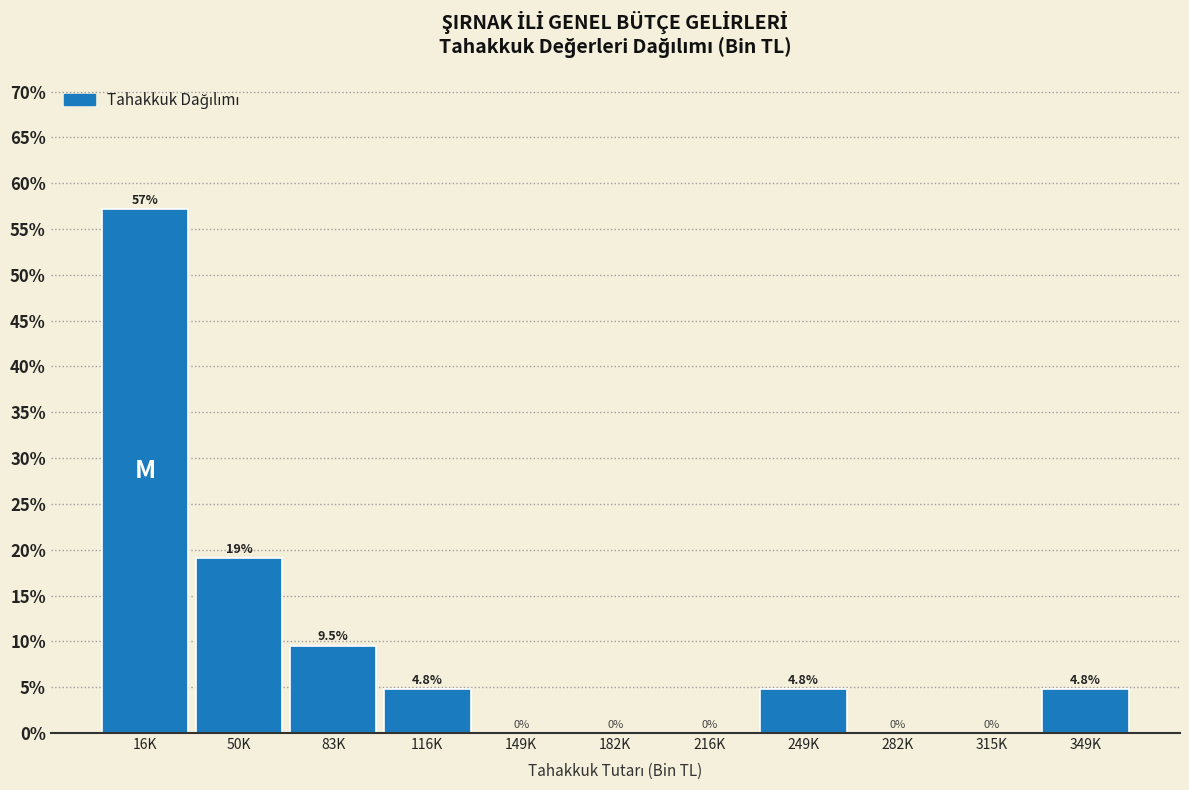

Reading left to right, what are all the values shown in this chart?

16K=57.1	50K=19.0	83K=9.5	116K=4.8	149K=0.0	182K=0.0	216K=0.0	249K=4.8	282K=0.0	315K=0.0	349K=4.8